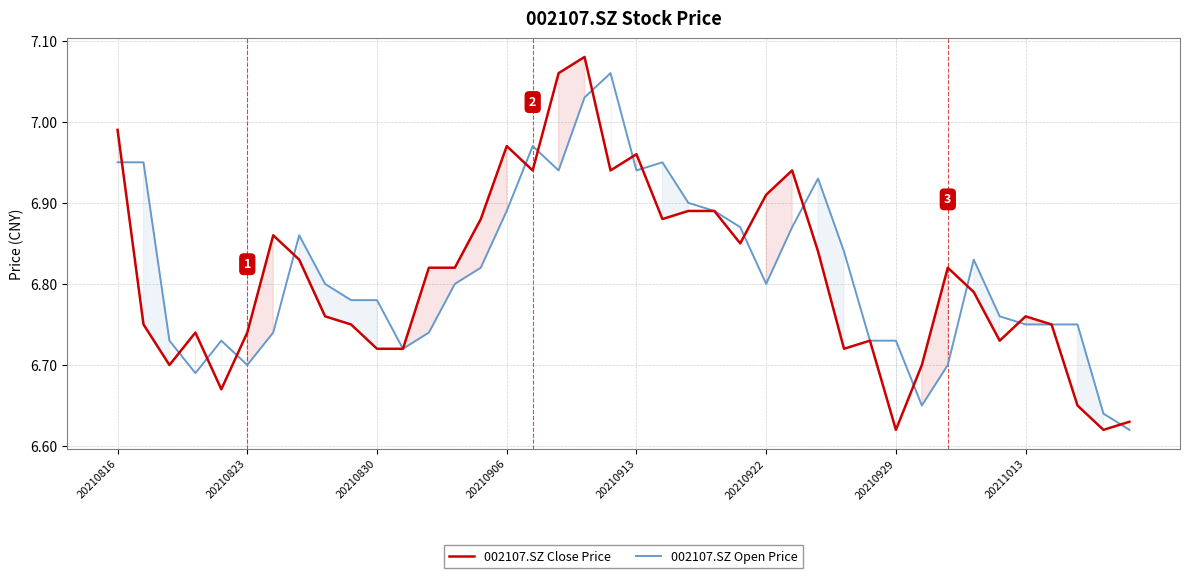

Between 29 and 32, which series saw the biggest shift?

002107.SZ Close Price